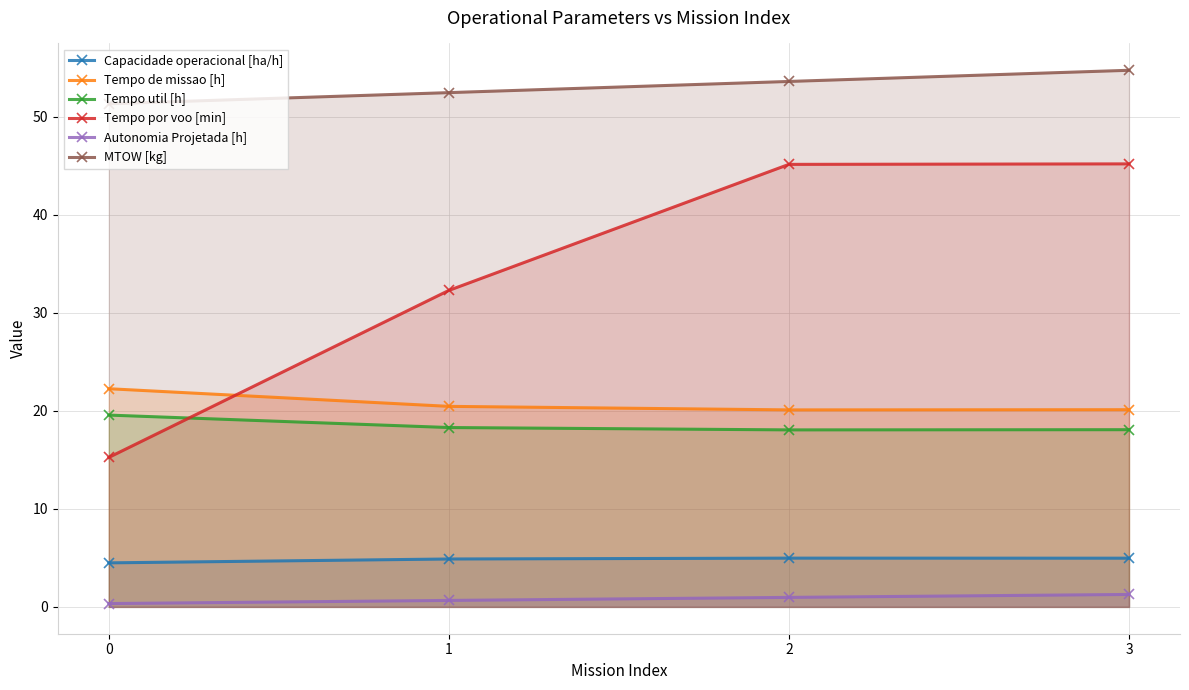

What is the total value across all series at 0?

113.2